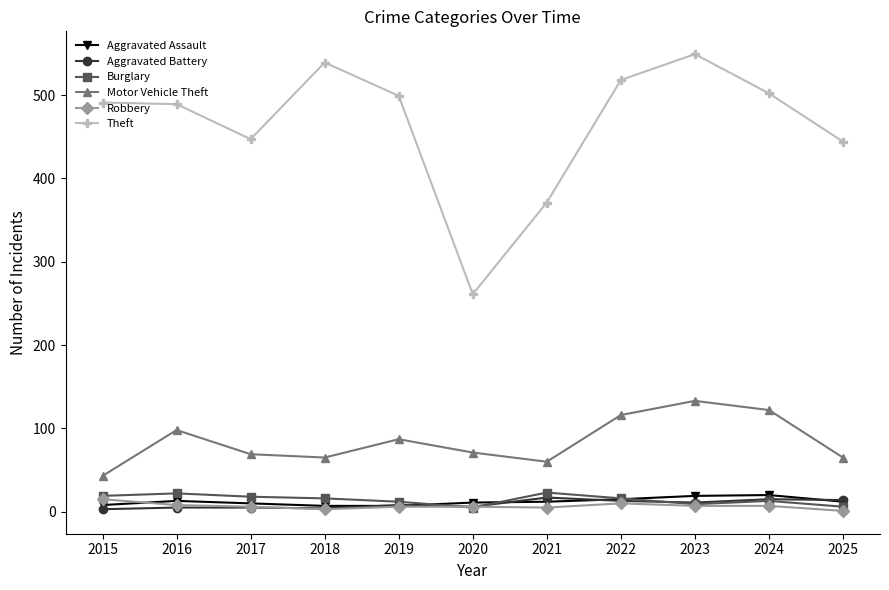

What is the difference between the maximum and minimum values in the Aggravated Assault series?

13